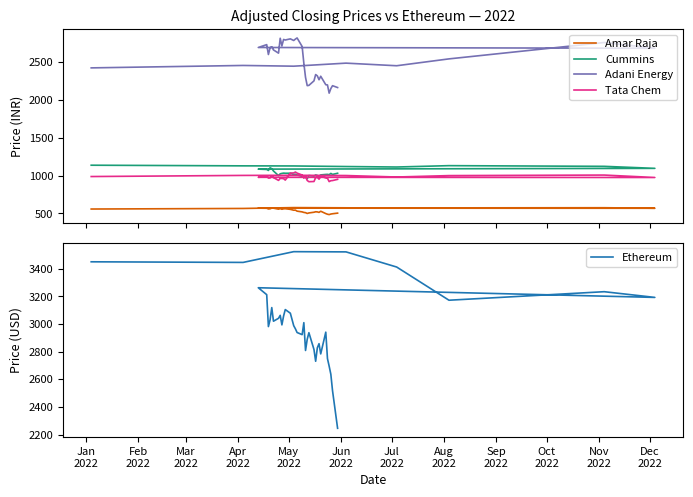

In Cummins, how many points are higher than both neighbors (excluding endpoints)?

9